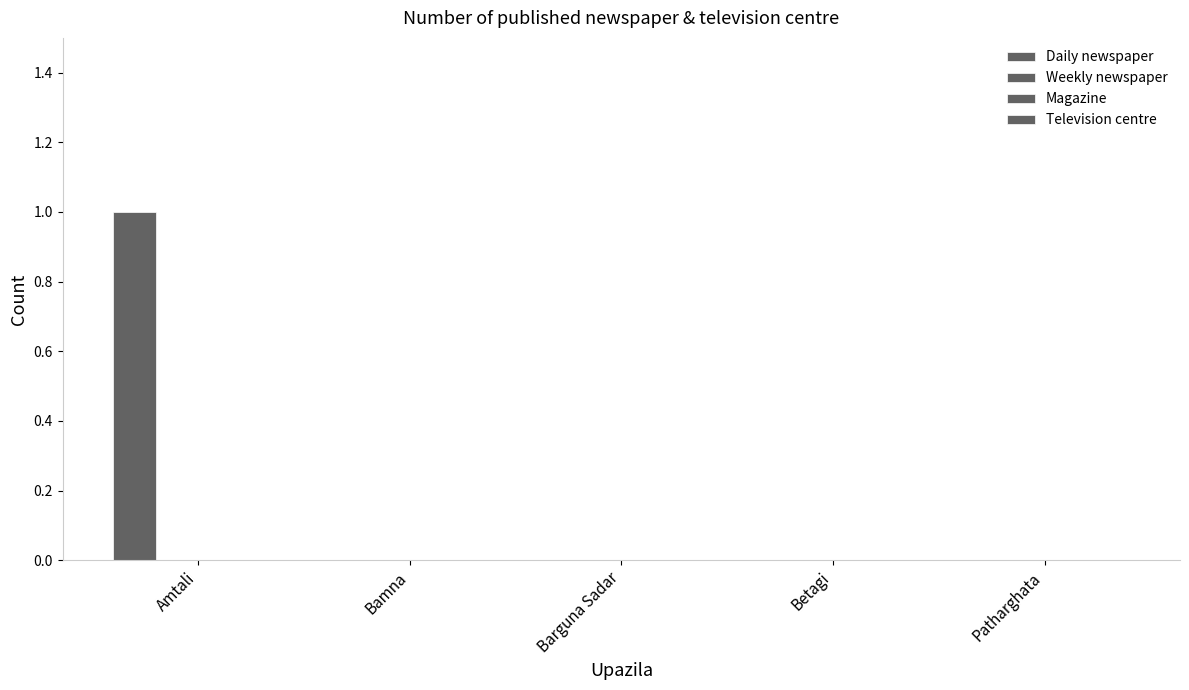

Reading left to right, extract all data points from this chart.

Daily newspaper: 1	0	0	0	0
Weekly newspaper: 0	0	0	0	0
Magazine: 0	0	0	0	0
Television centre: 0	0	0	0	0